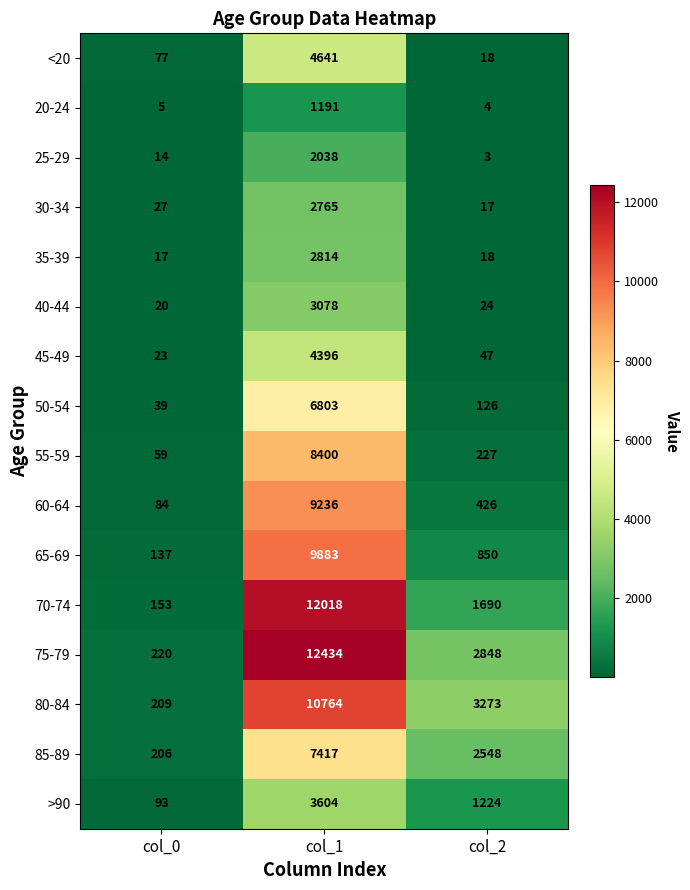

What is the average value of the 20-24 series?

400